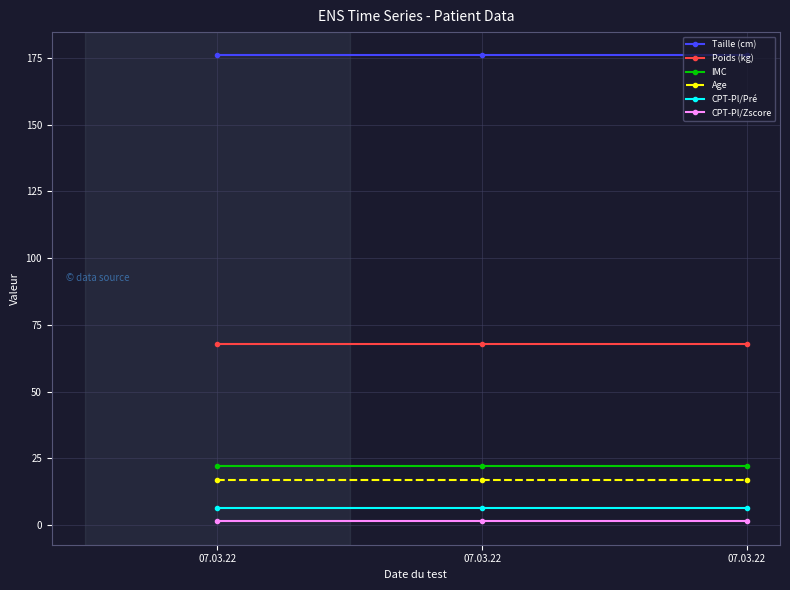

How many lines are shown in the chart?

6